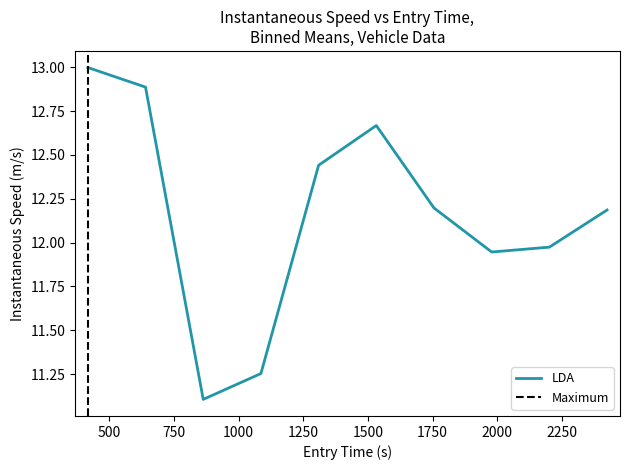

What is the lowest value of the LDA series?

11.1